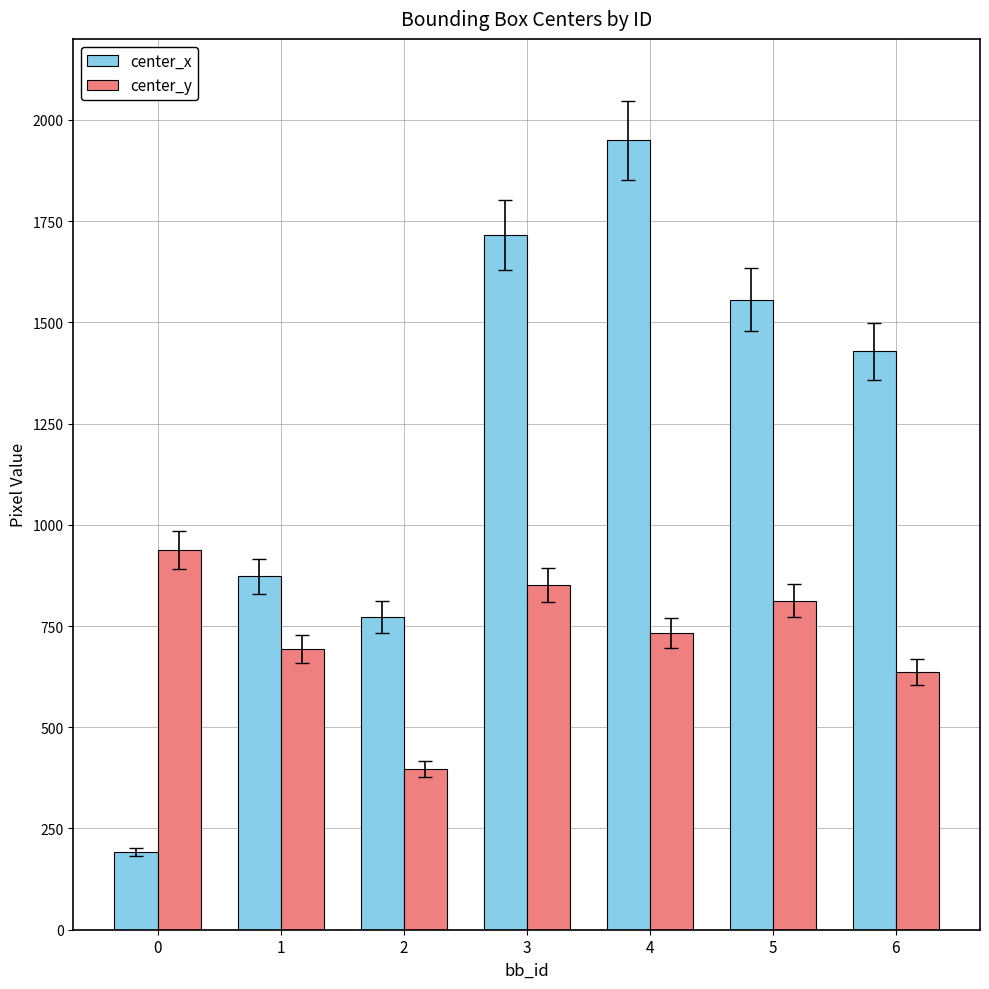

True or false: center_x has a value of 2520.8 at 6.

False